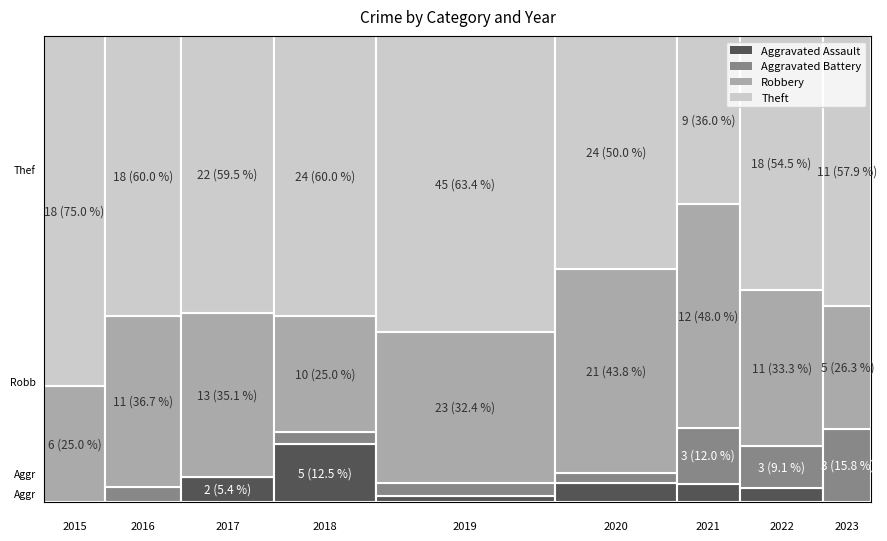

How many categories are shown in the chart?

9